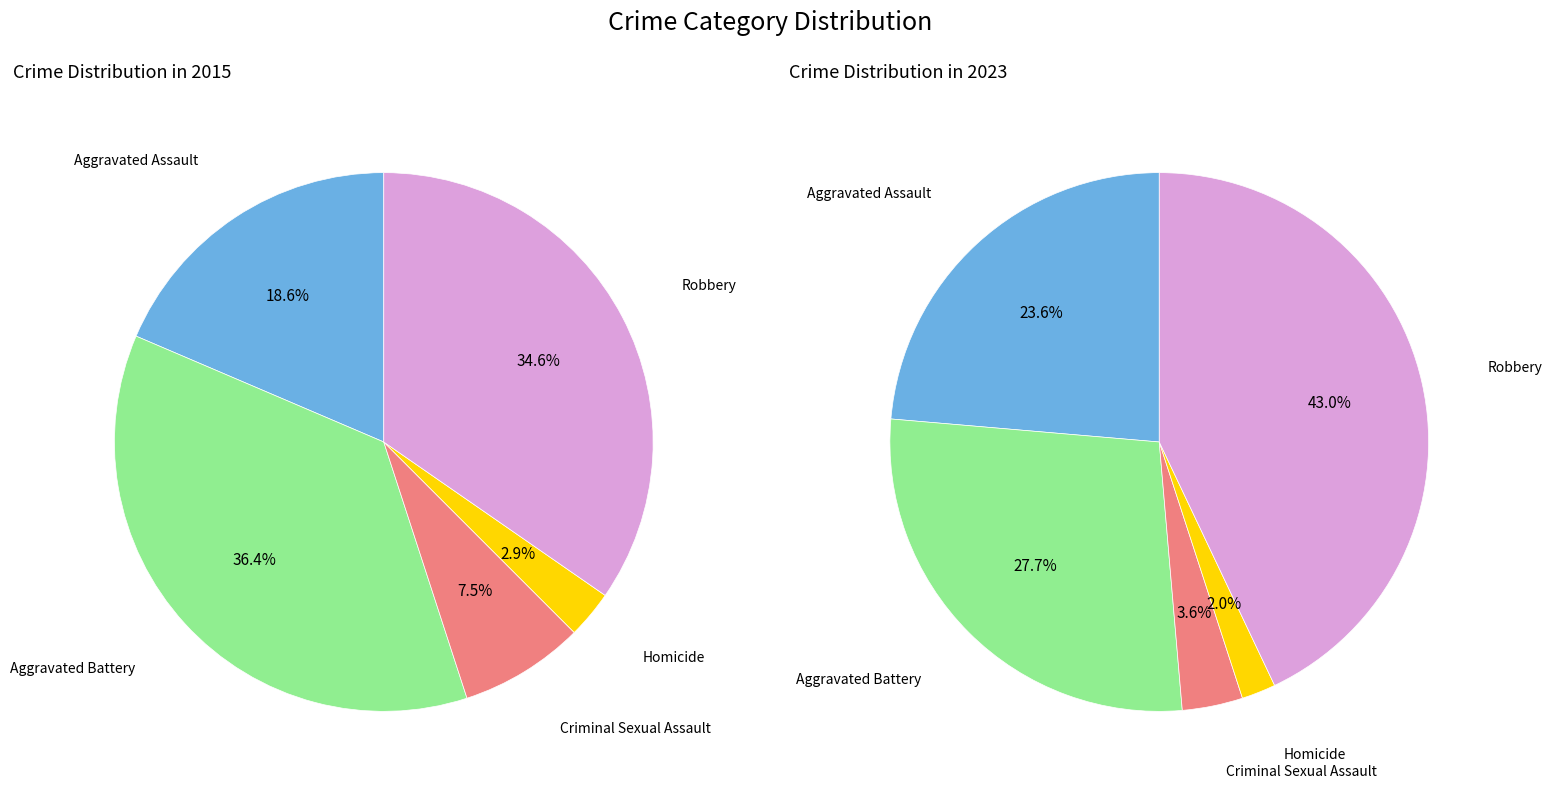

Combined, what portion of the pie is Homicide and Robbery?

37.5%